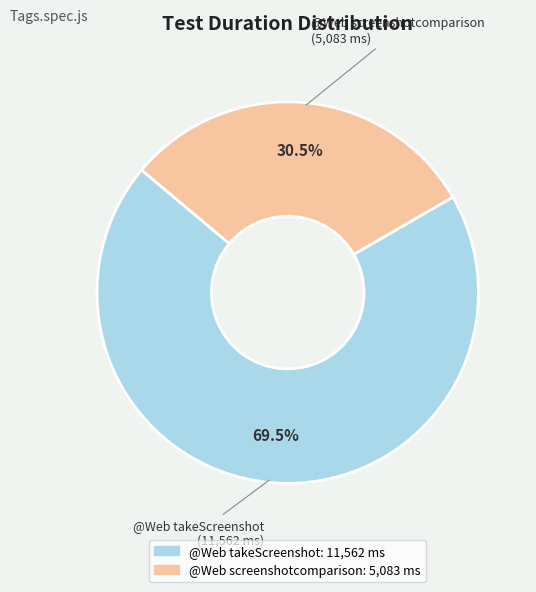

Rank the categories by value from lowest to highest.

@Web screenshotcomparison, @Web takeScreenshot